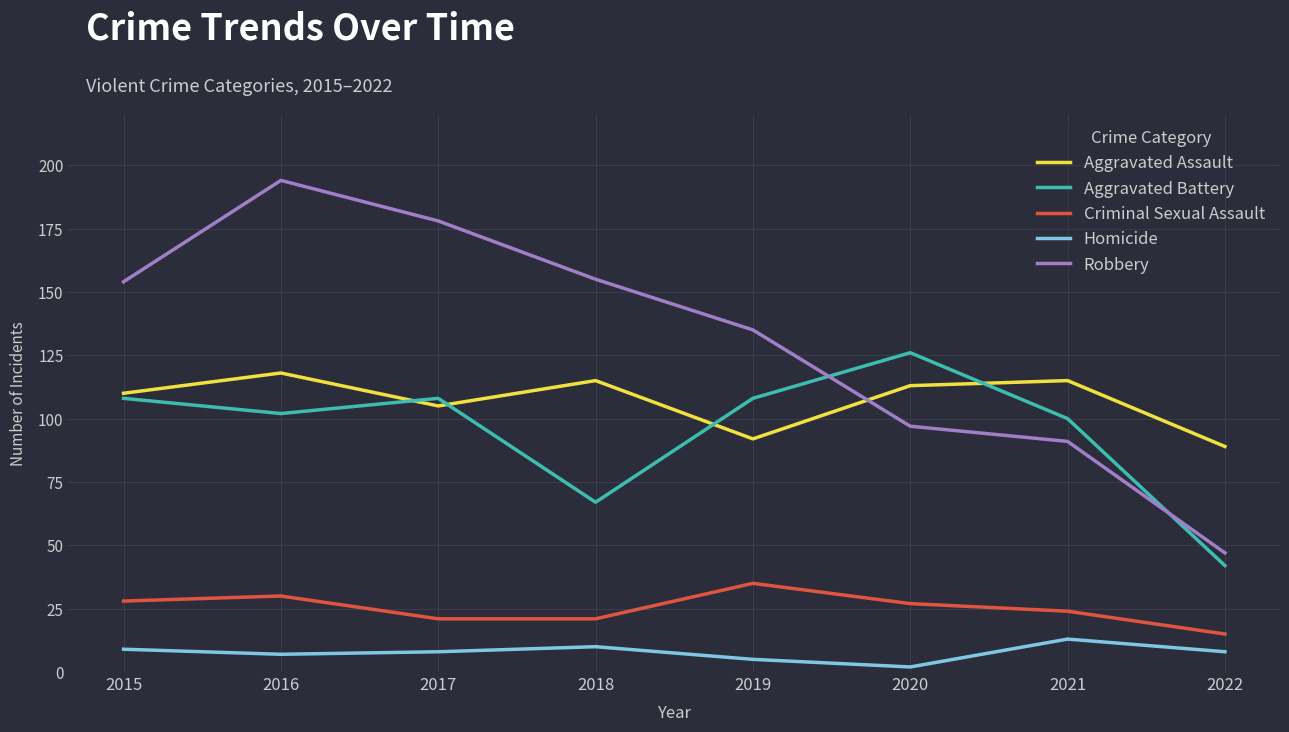

True or false: Aggravated Battery has more than 0 points higher than both neighbors.

True